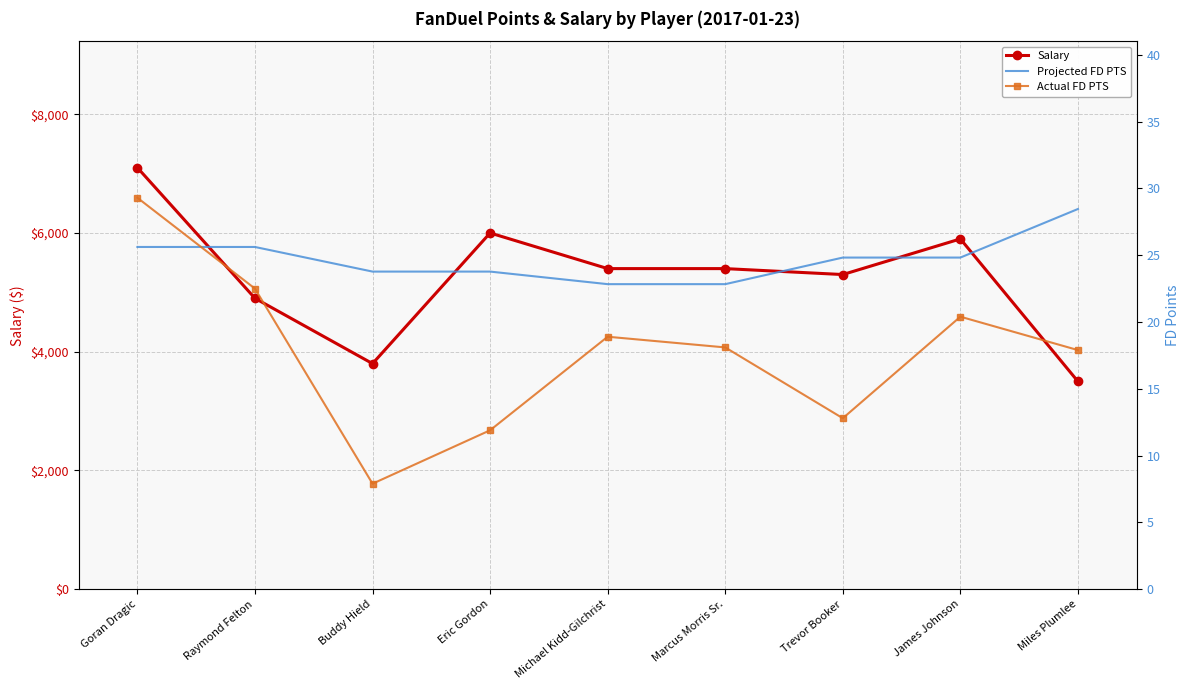

True or false: Actual FD PTS has a value of 22.5 at Raymond Felton.

True